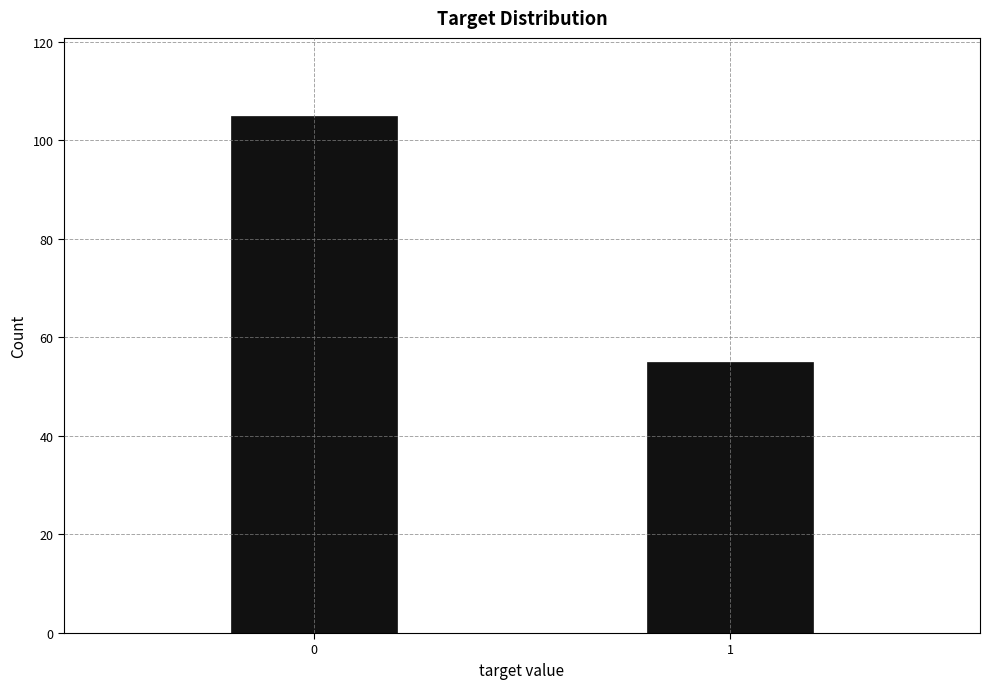

Reading right to left, transcribe all the data shown in this chart.

1=55	0=105